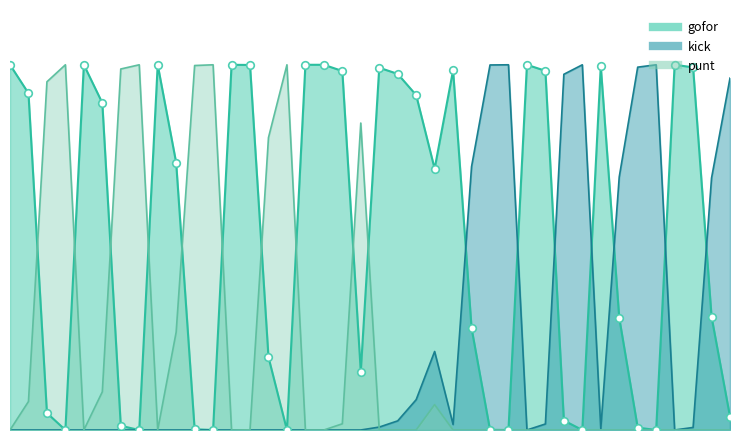

Which series has the largest total across all categories?

gofor